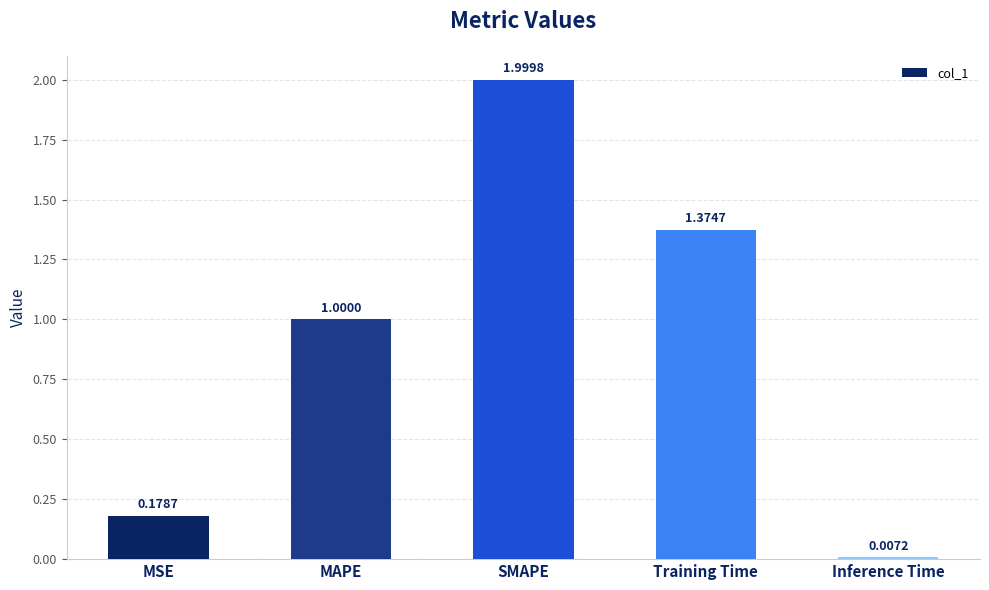

What value does the data have at MAPE?

1.0